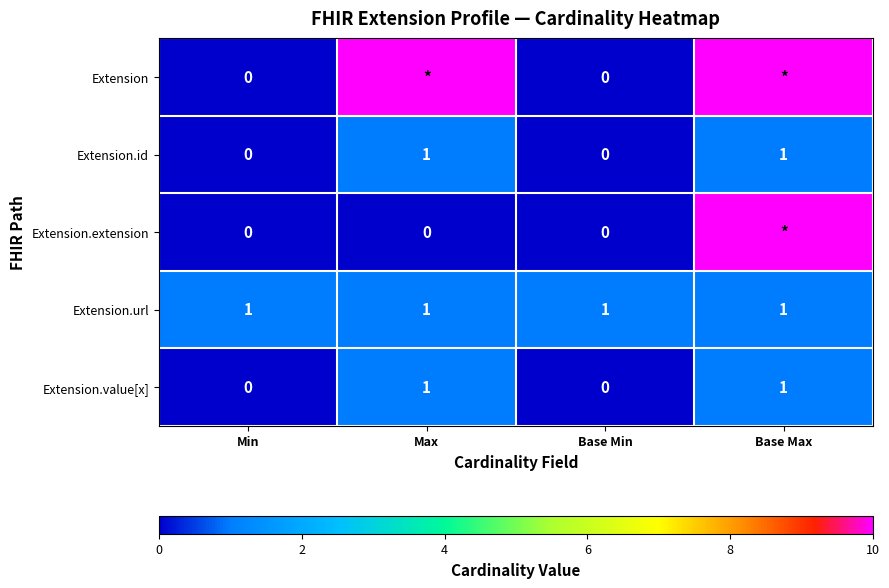

Count the Extension.id values in the range 0 to 1.

4